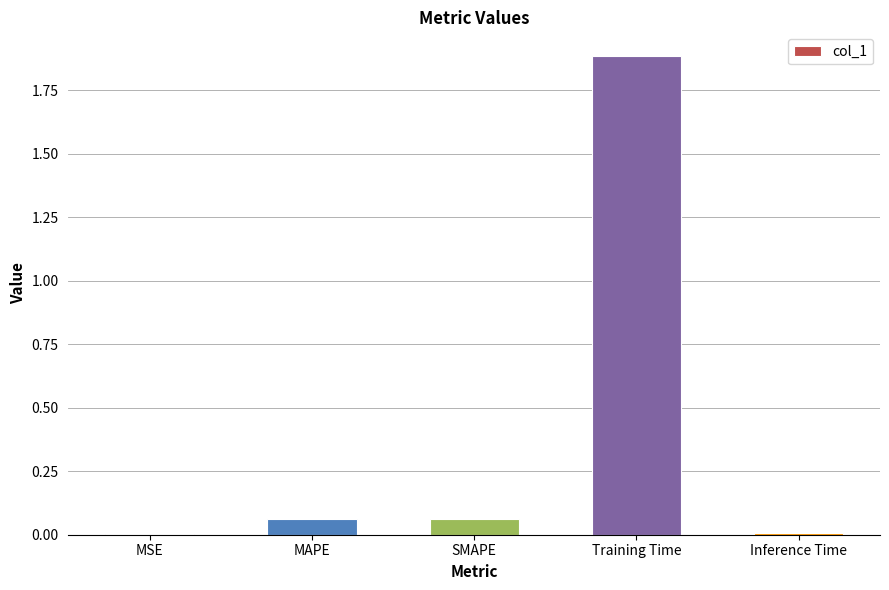

Are the bars horizontal?

No